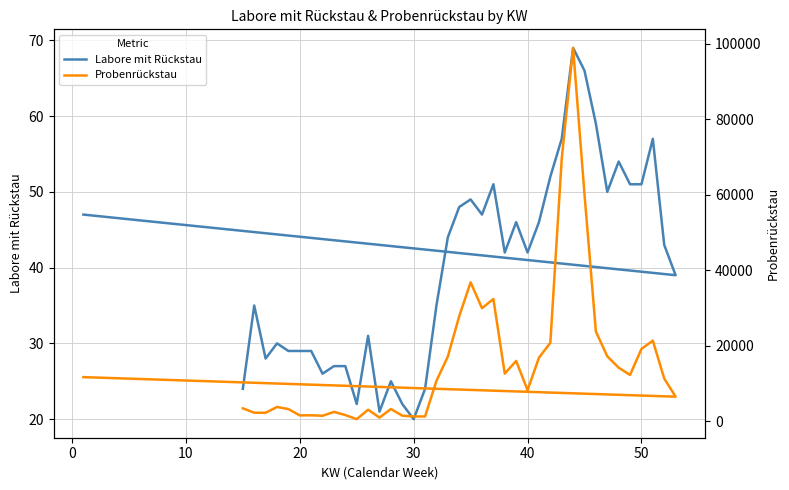

Count the number of data series in this chart.

2